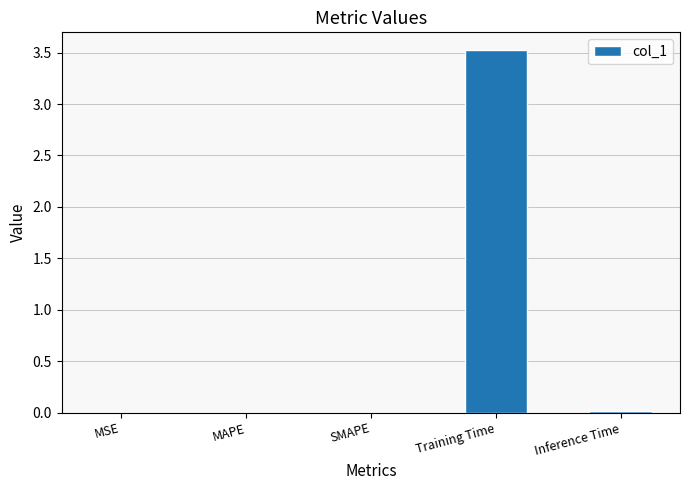

True or false: the data shows 0.0 at MAPE.

True